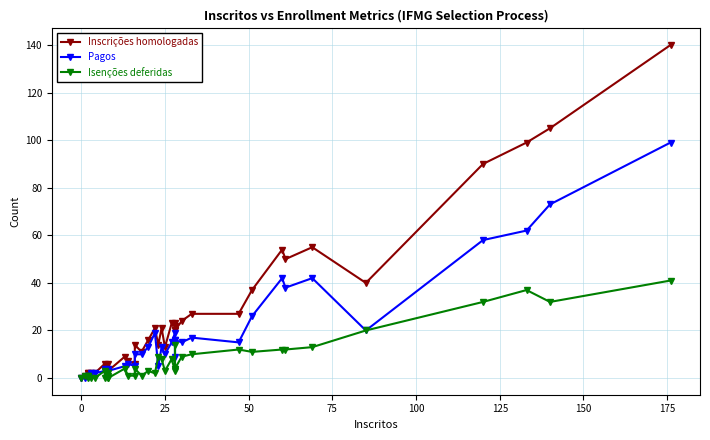

What is the difference between the maximum and minimum values in the Pagos series?

99